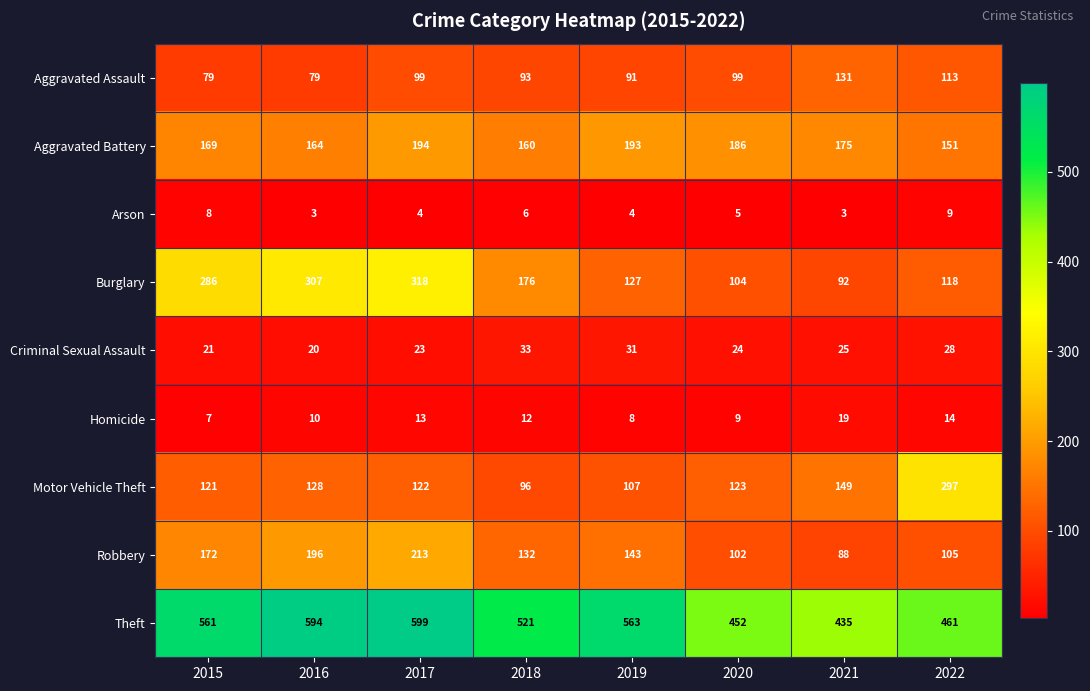

Between 2017 and 2018, which series saw the biggest shift?

Burglary